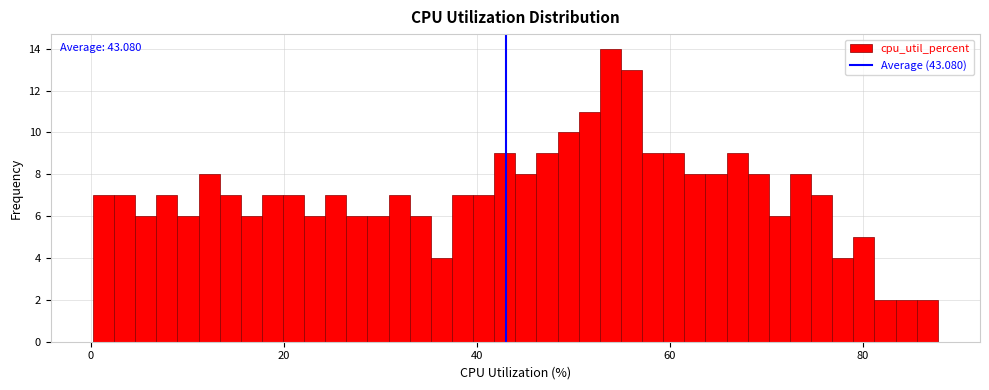

Read against the x-axis, roughly where is the centre of the tallest bar?

54